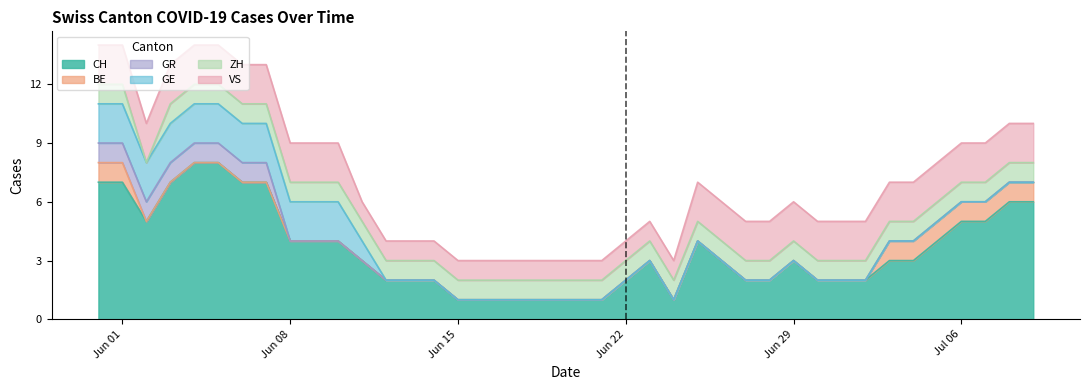

What is the highest value of the CH series?

8